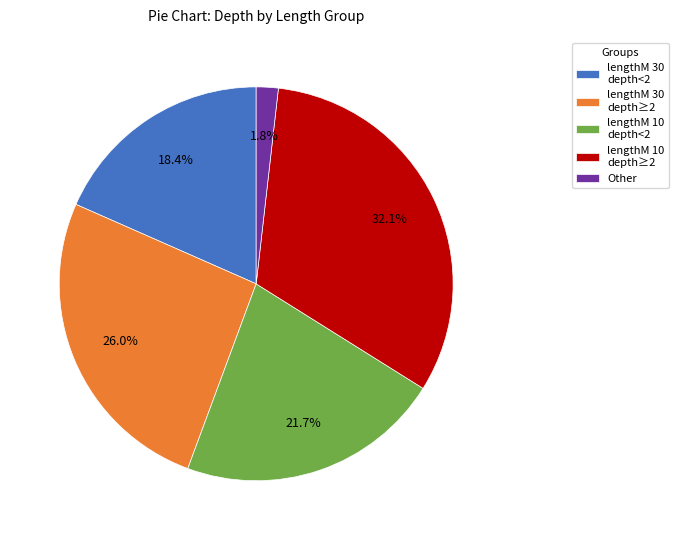

What is the largest slice in the pie chart?

lengthM 10 depth≥2